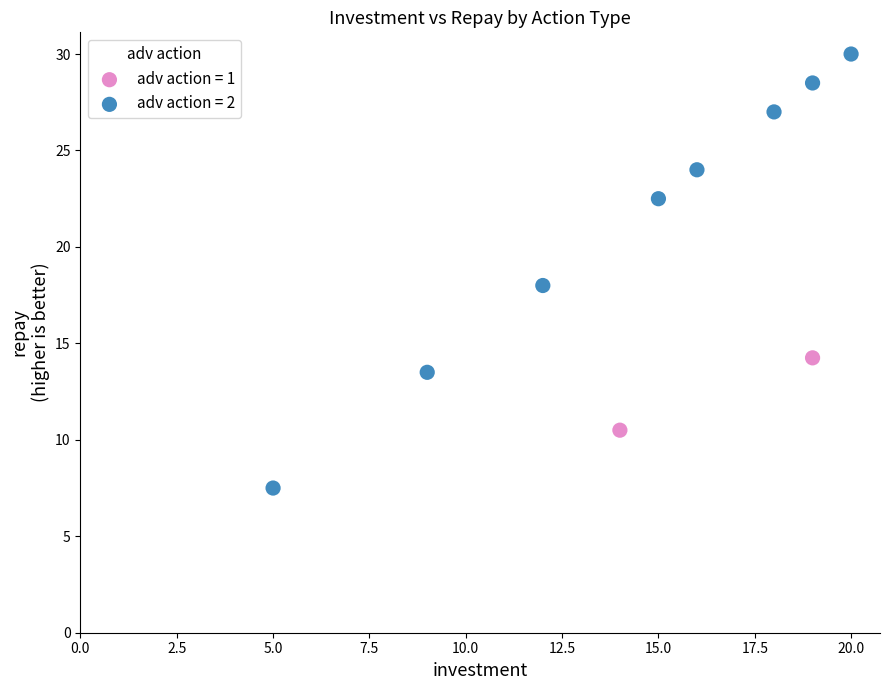

What are all the series names shown in the legend?

adv action = 1, adv action = 2